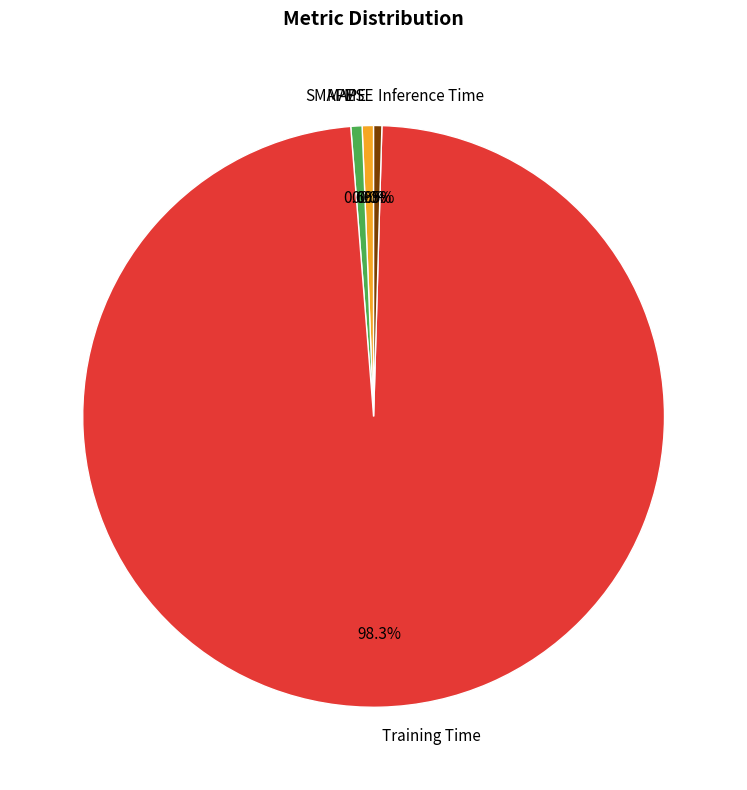

Combined, do SMAPE and Training Time account for over 50%?

Yes